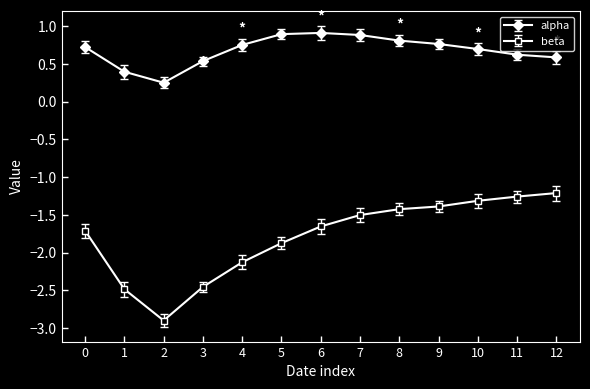

The beta series shows -2.8 at 0. True or false?

False